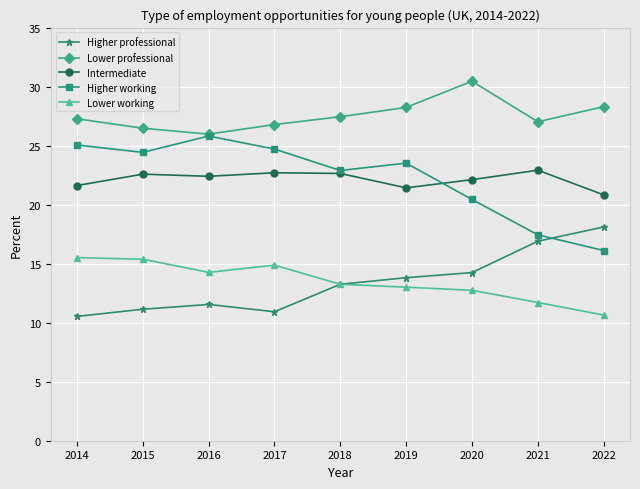

How many values in the Higher professional series exceed 13?

5